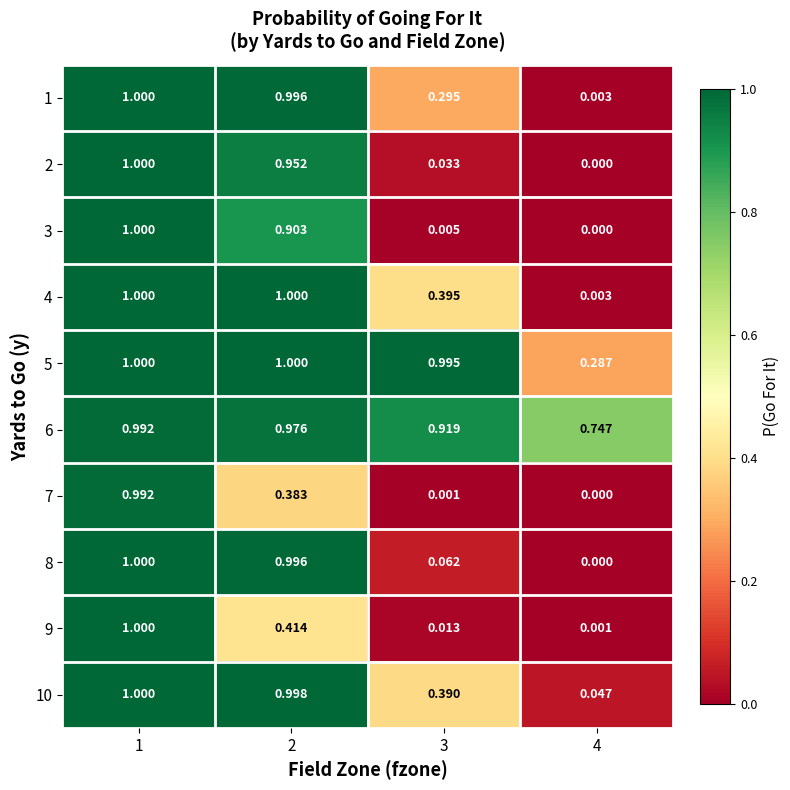

Is the value of 7 at 2 greater than the value of 2 at 1?

No